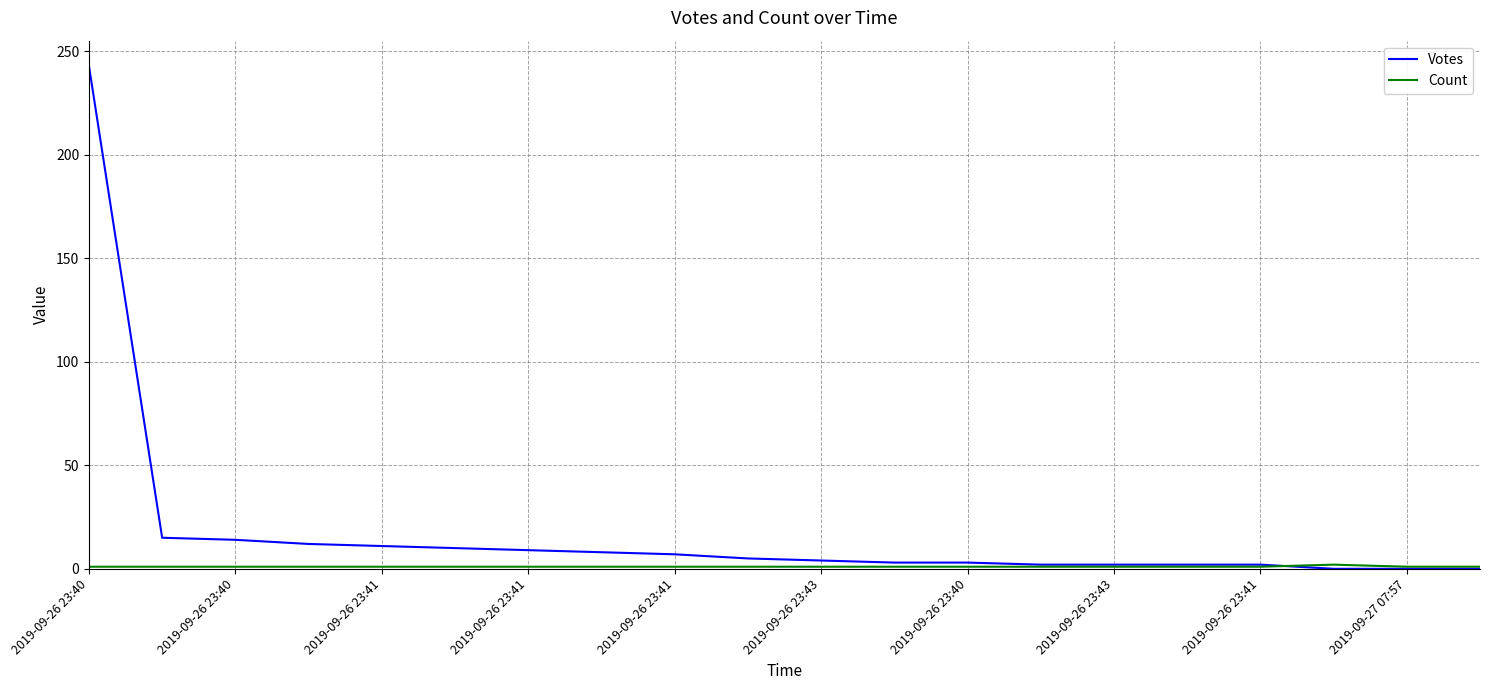

Which series has the largest total across all categories?

Votes